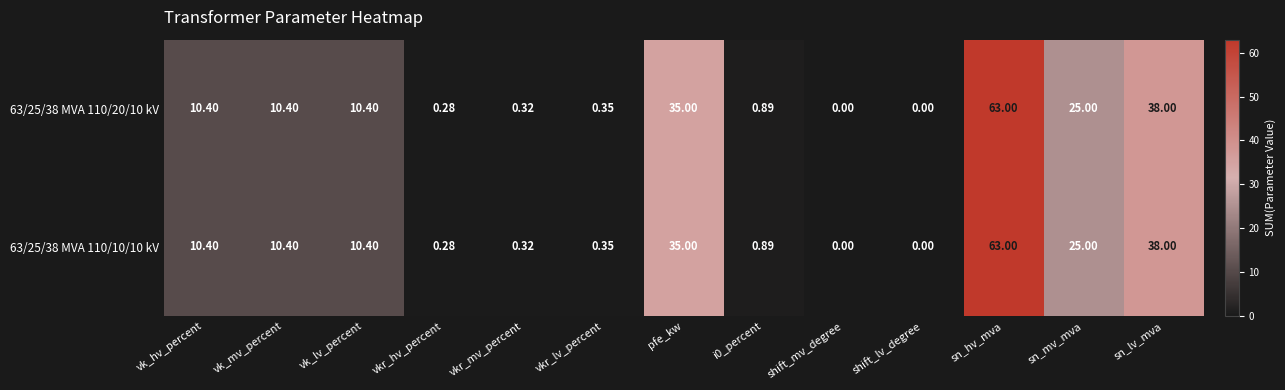

At which label is 63/25/38 MVA 110/10/10 kV closest to 31?

pfe_kw